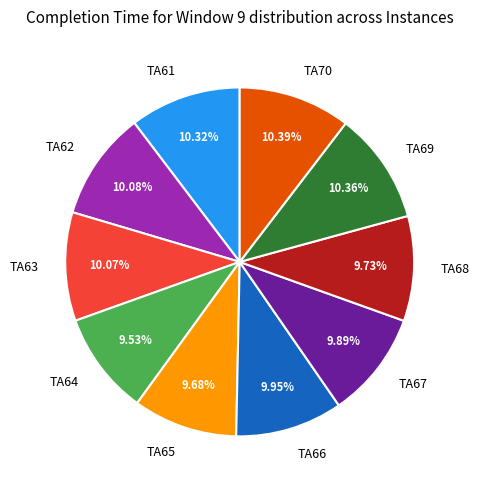

Is the sum of TA62 and TA69 greater than half?

No